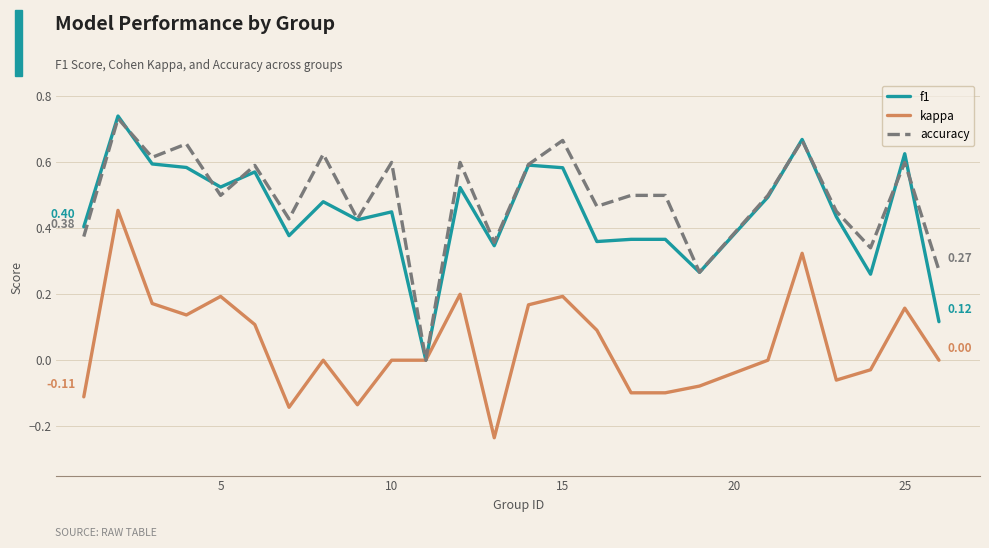

What are all the series names shown in the legend?

f1, kappa, accuracy